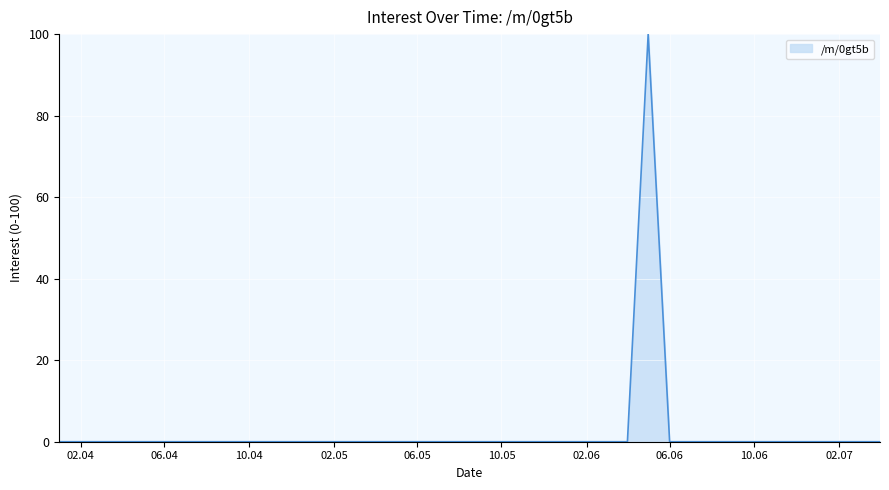

What is the maximum value shown in the chart?

100